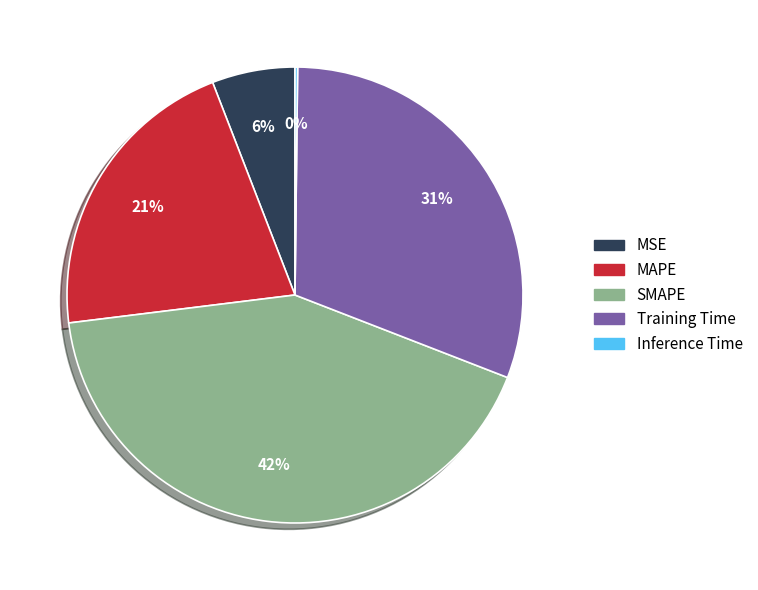

To the nearest percent, what percentage of the pie is MSE?

6%